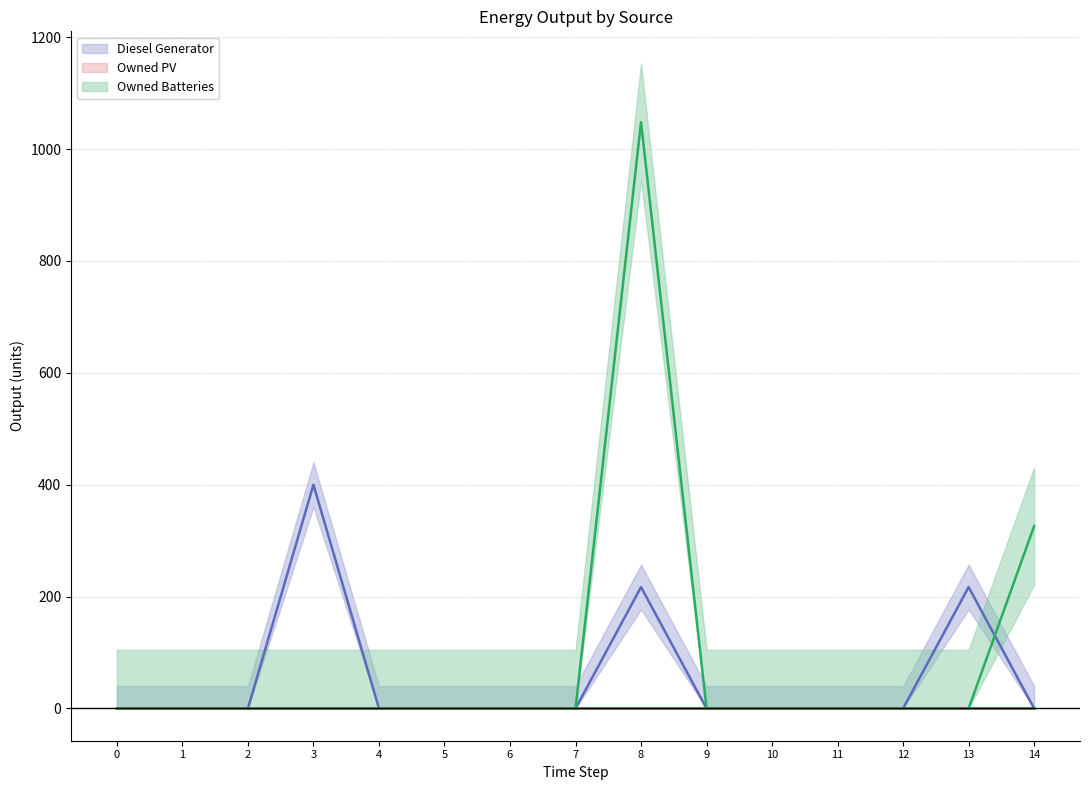

Which has a higher value, 3 or 8?

3